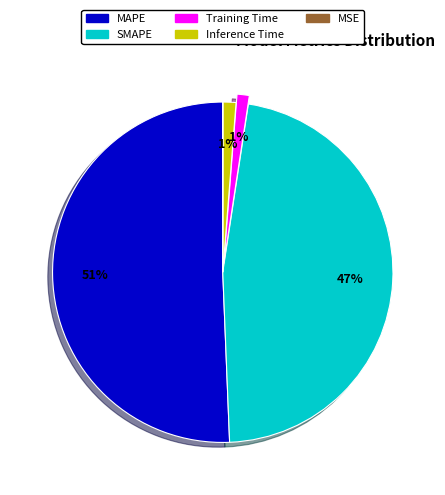

To the nearest percent, what portion does Inference Time represent?

1%